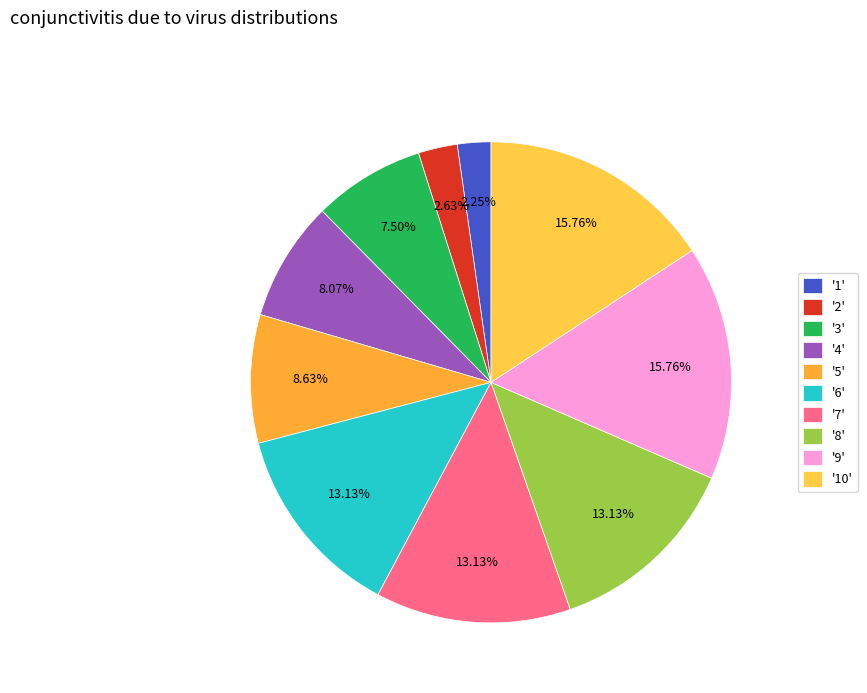

What is the smallest slice in the pie chart?

1